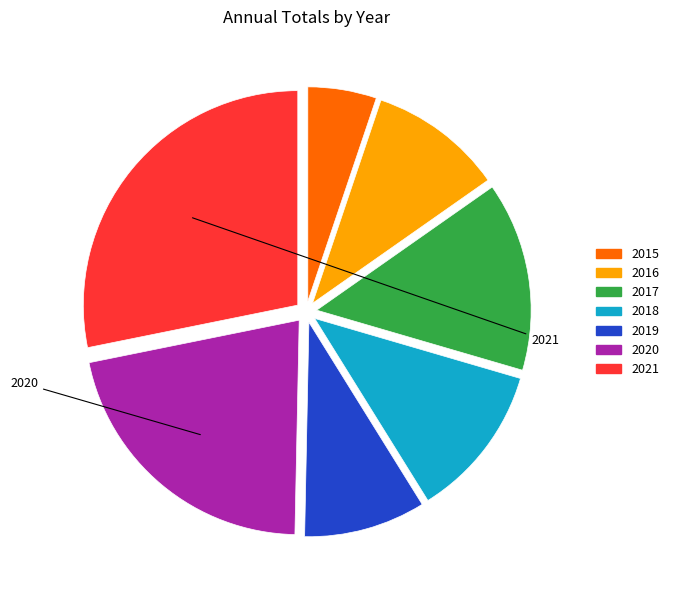

Which slice is the smallest?

2015